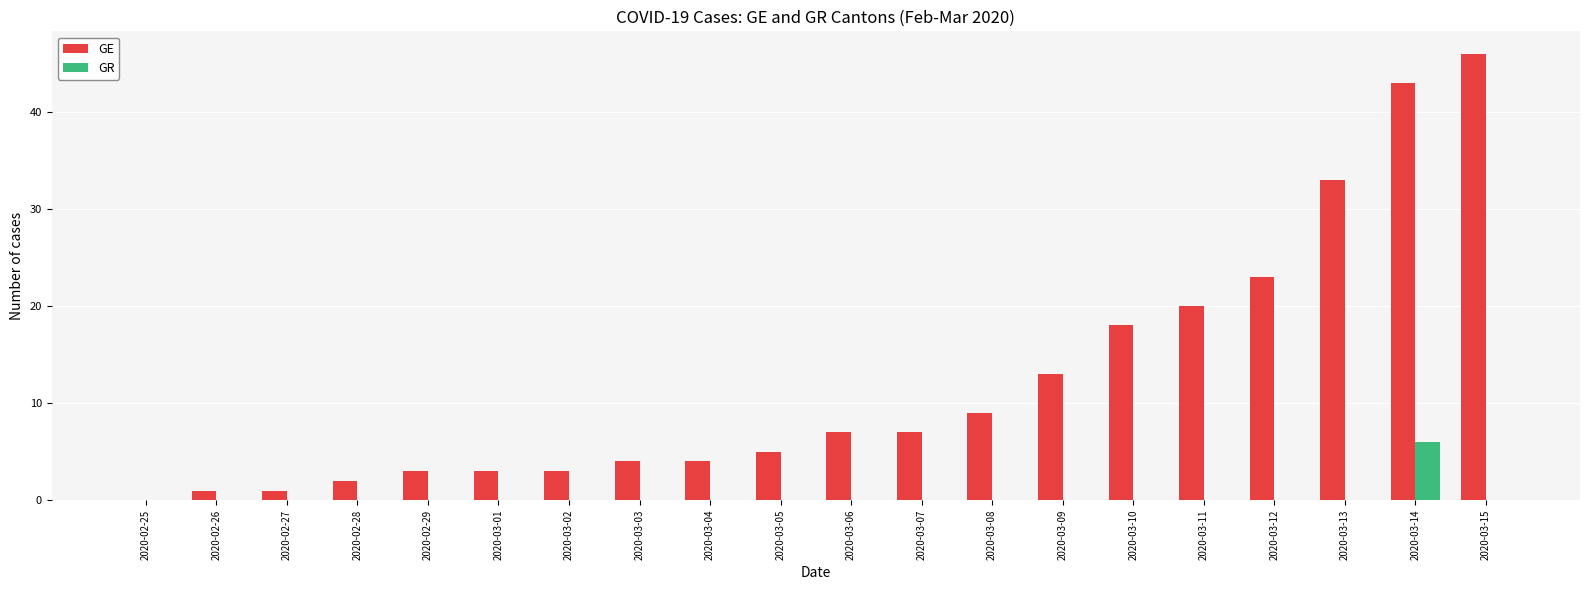

What is the approximate value of GE at 2020-03-06, to the nearest 5?

5